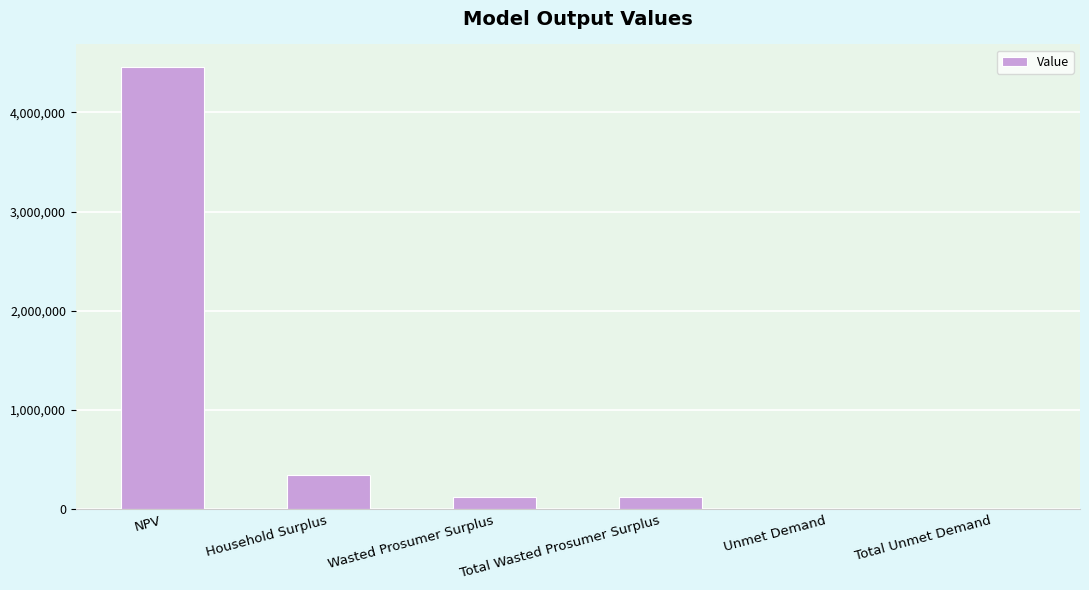

Reading left to right, what are all the values shown in this chart?

NPV=4462743.0	Household Surplus=342247.3	Wasted Prosumer Surplus=120368.6	Total Wasted Prosumer Surplus=120368.6	Unmet Demand=1851.4	Total Unmet Demand=1851.4